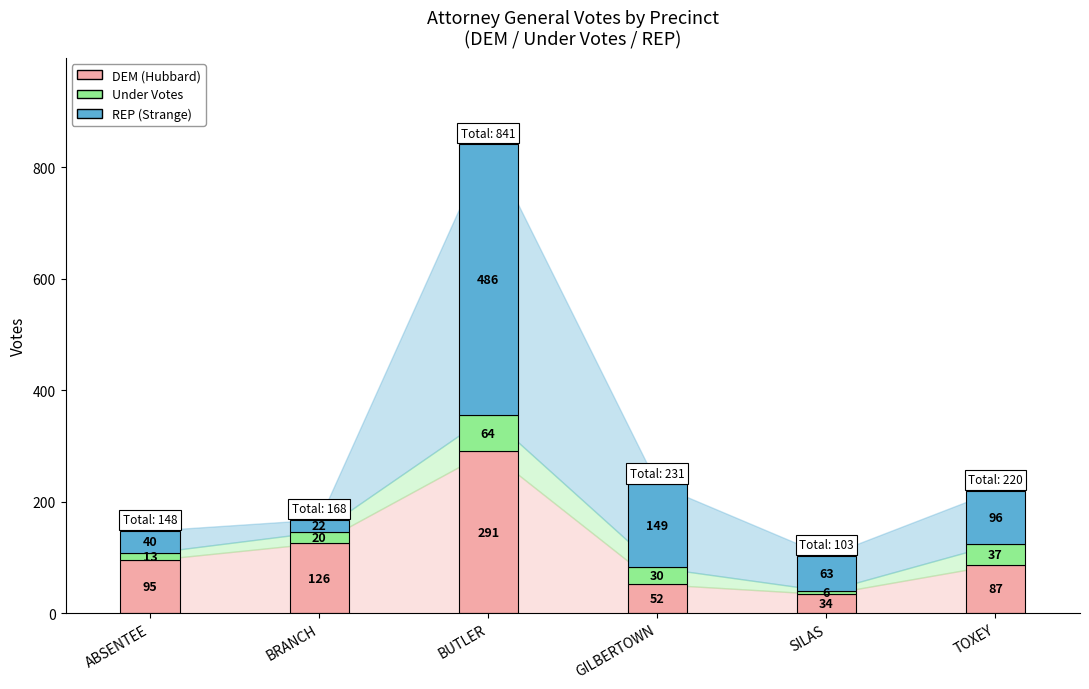

List the labels in order of DEM (Hubbard) value, largest first.

BUTLER, BRANCH, ABSENTEE, TOXEY, GILBERTOWN, SILAS